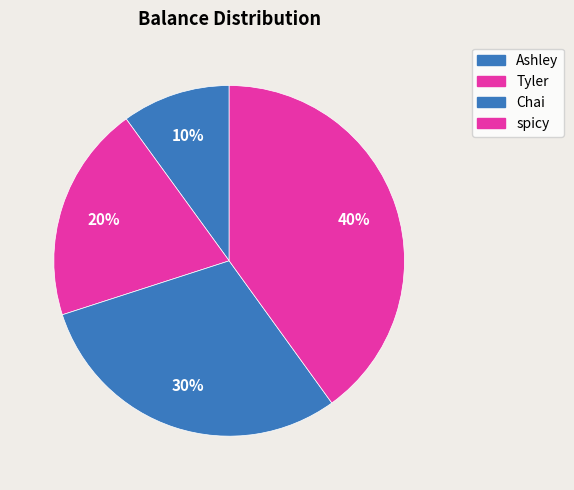

Count the number of slices in the pie.

4